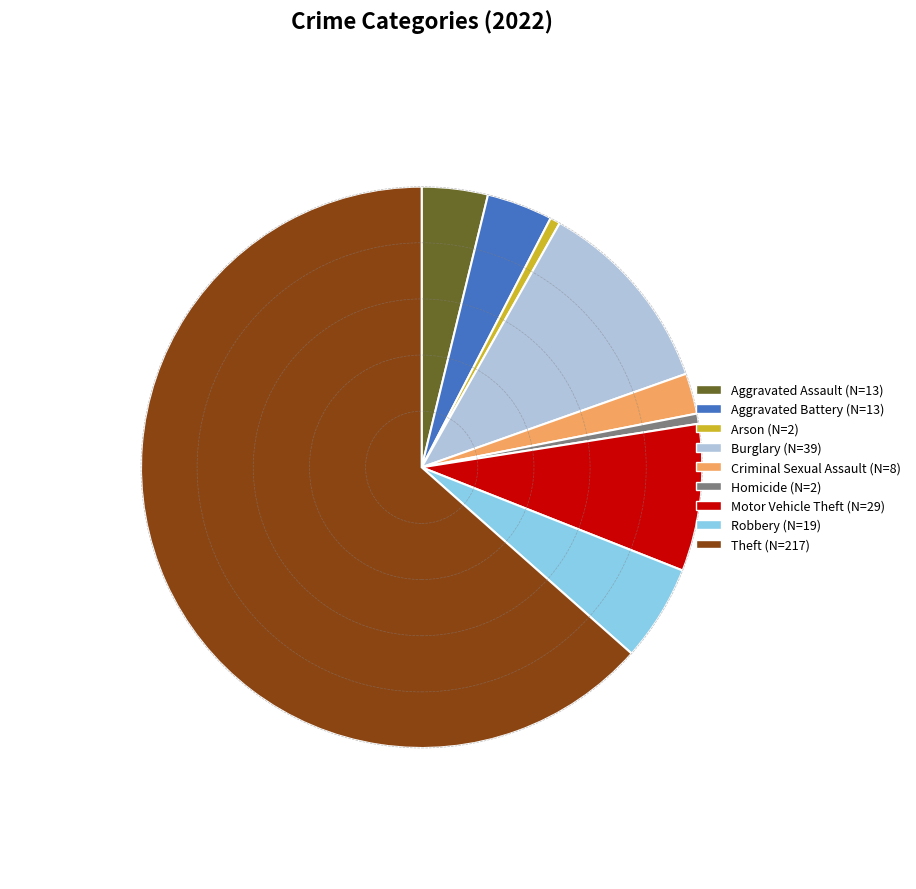

Is it true that Homicide is 1% of the pie?

True